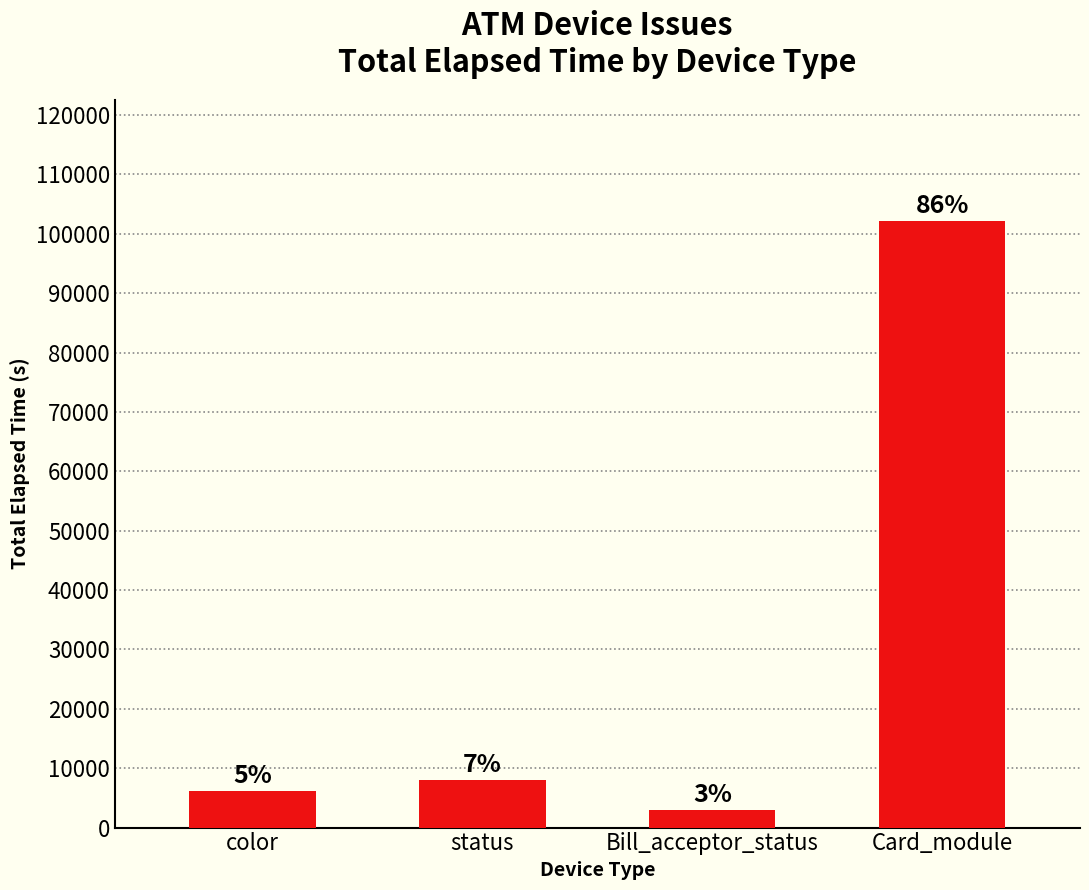

What is the difference between the second highest and second lowest values?

1814